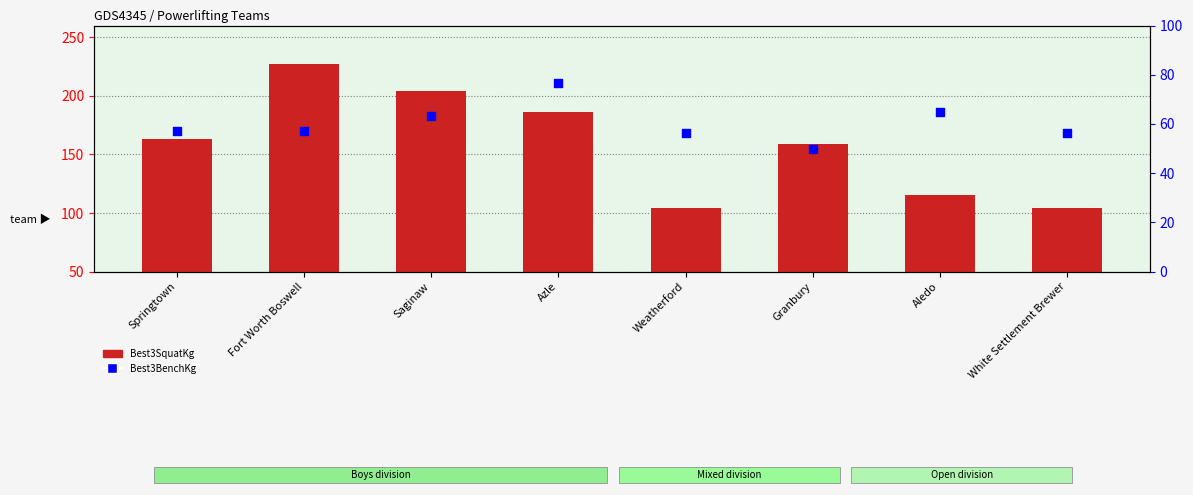

What are all the series names shown in the legend?

Best3SquatKg, Best3BenchKg